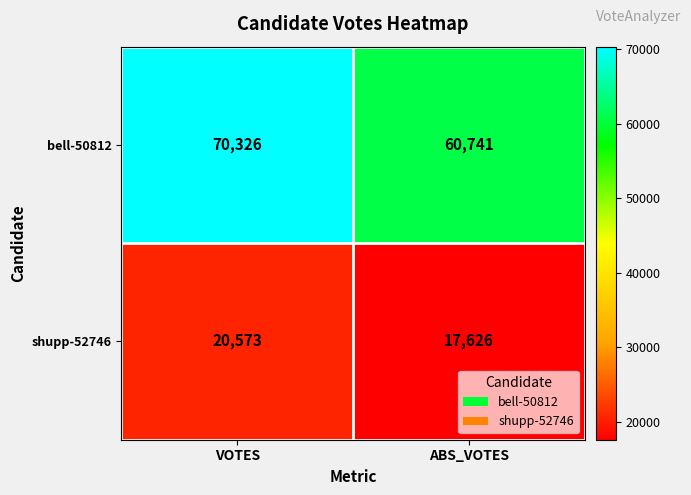

The shupp-52746 series shows 20573 at VOTES. True or false?

True